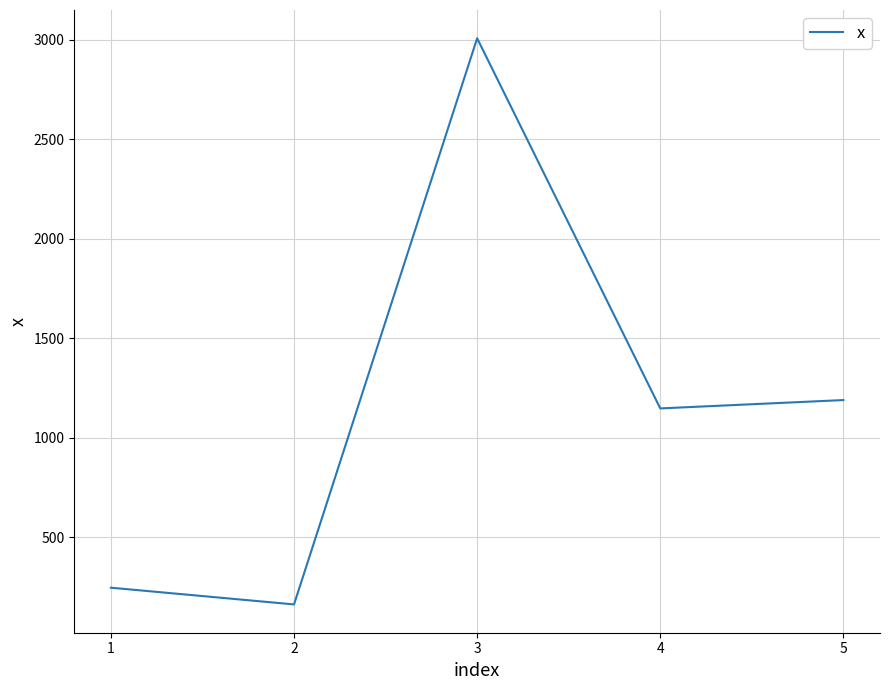

Which has a higher value, 5 or 3?

3